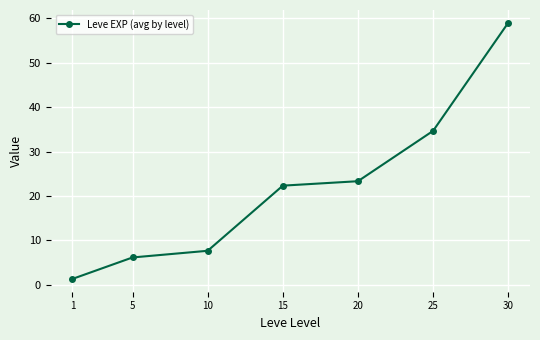

Read the value at 25.

34.7